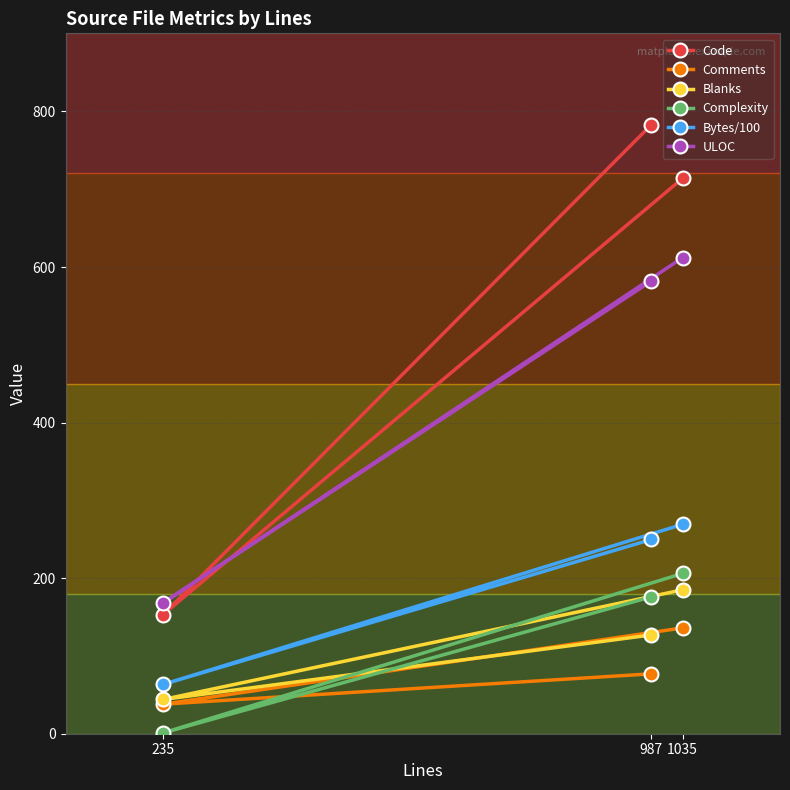

What is the value of the Blanks point at the 3rd from the left?

185.0